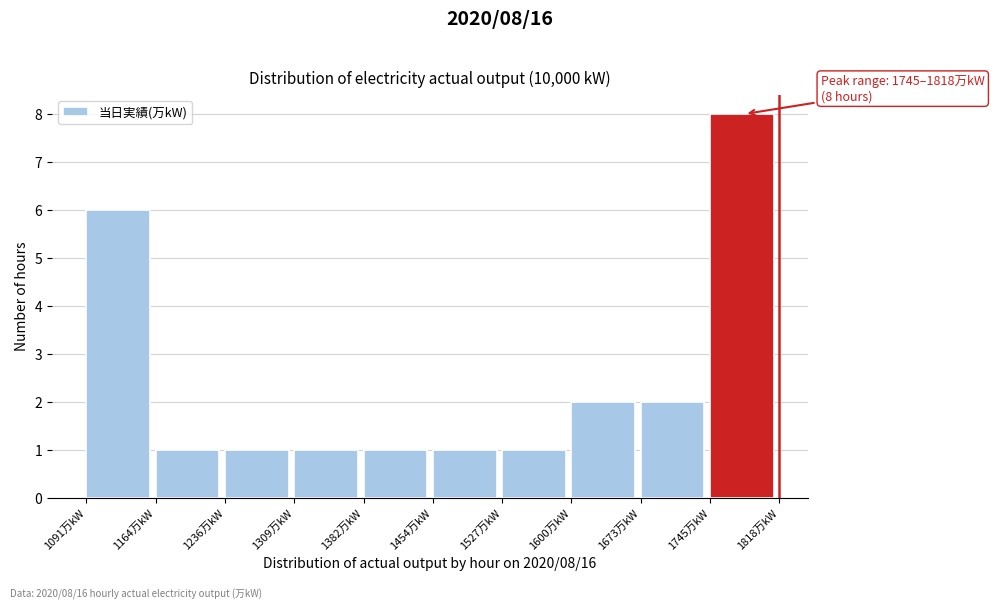

Over which range of the x-axis is the bar tallest?

1750 to 1820